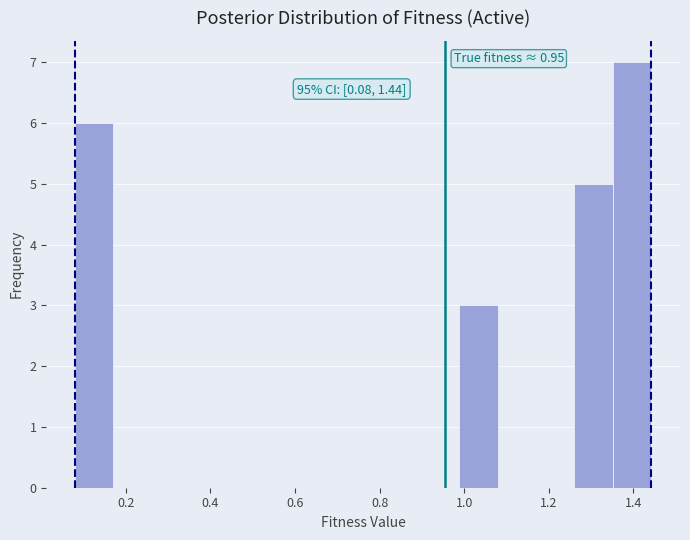

Which range on the x-axis has the tallest bar?

1.36 to 1.44